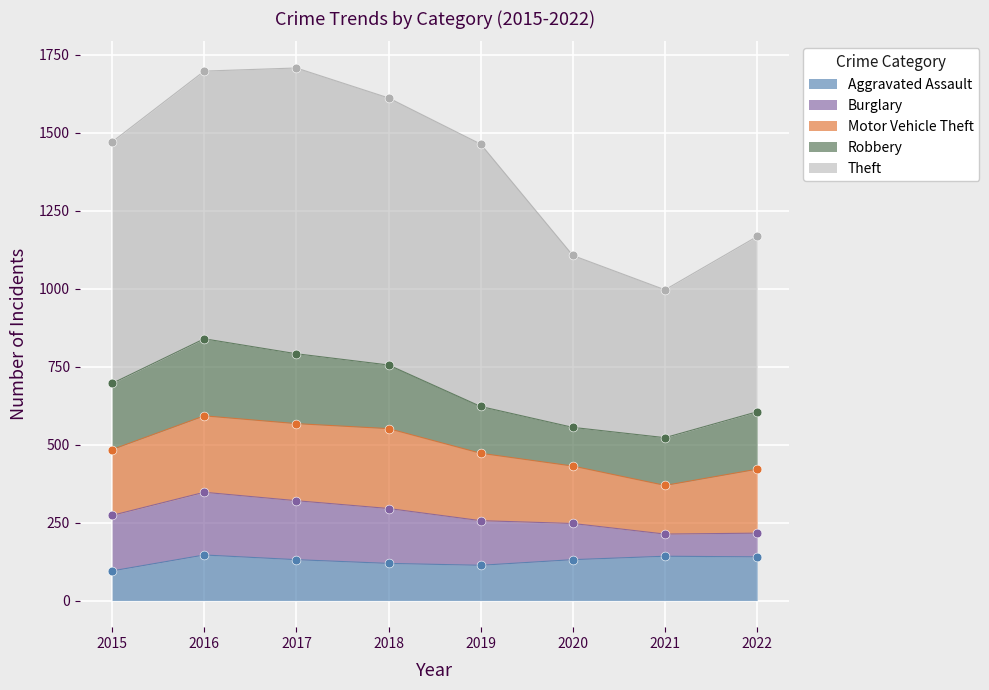

Which series has the widest spread of Y values?

Theft